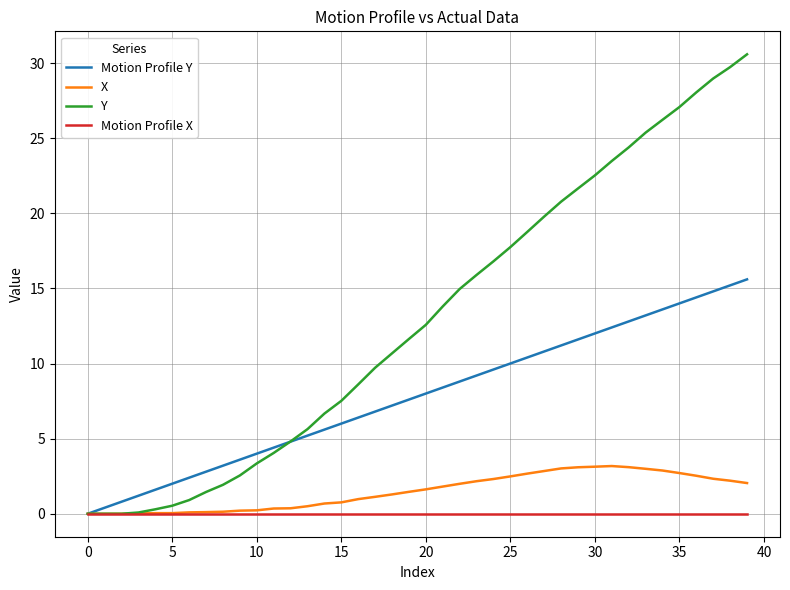

Rank the series by their maximum value, from lowest to highest.

Motion Profile X, X, Motion Profile Y, Y